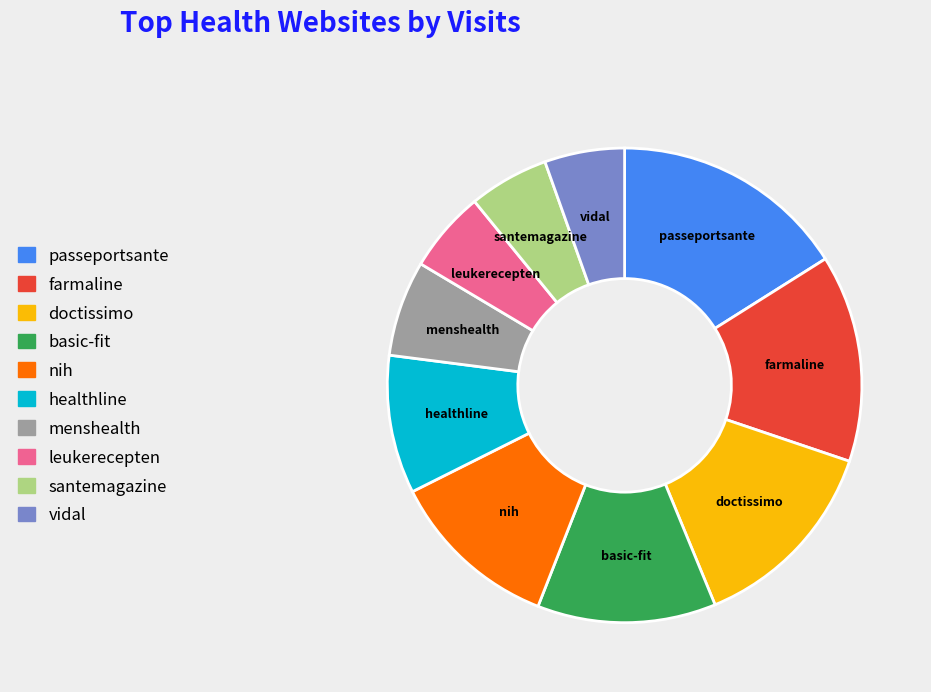

Is there a majority slice in this chart?

No